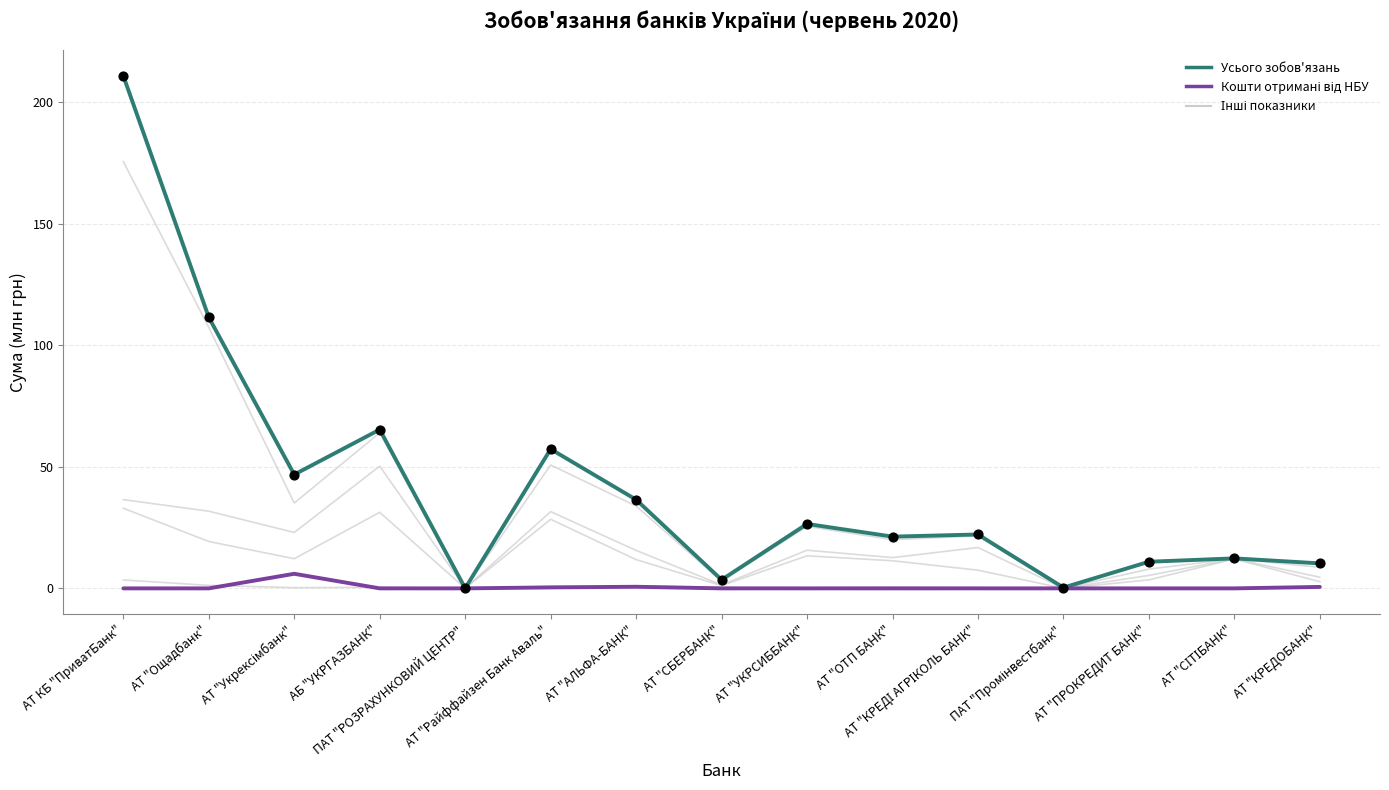

At how many categories does at least one series exceed 141?

1